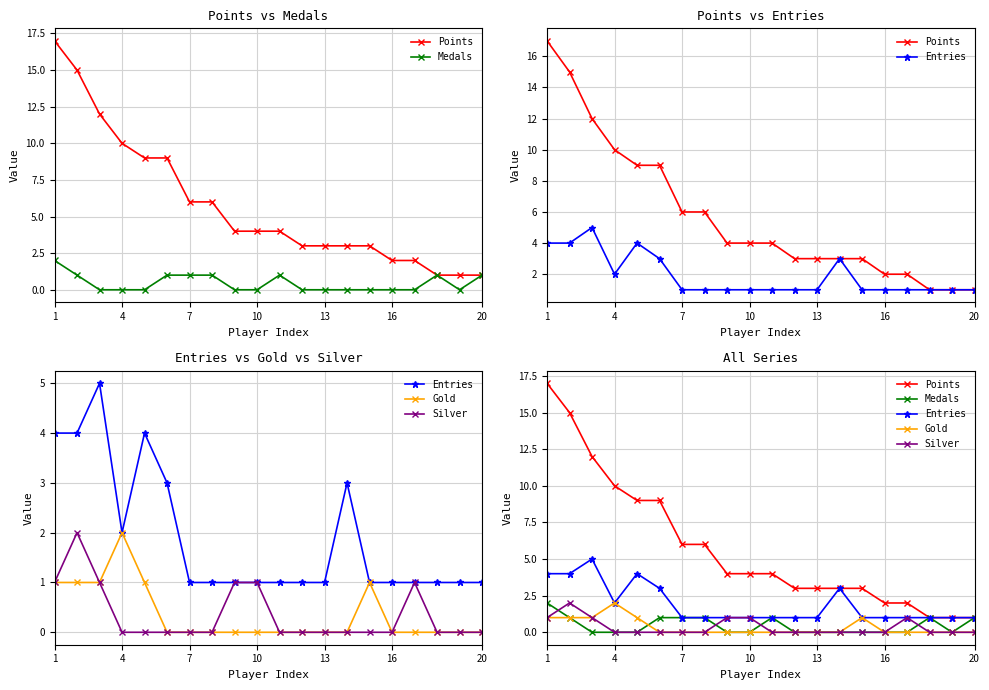

At how many categories does at least one series exceed 14?

2